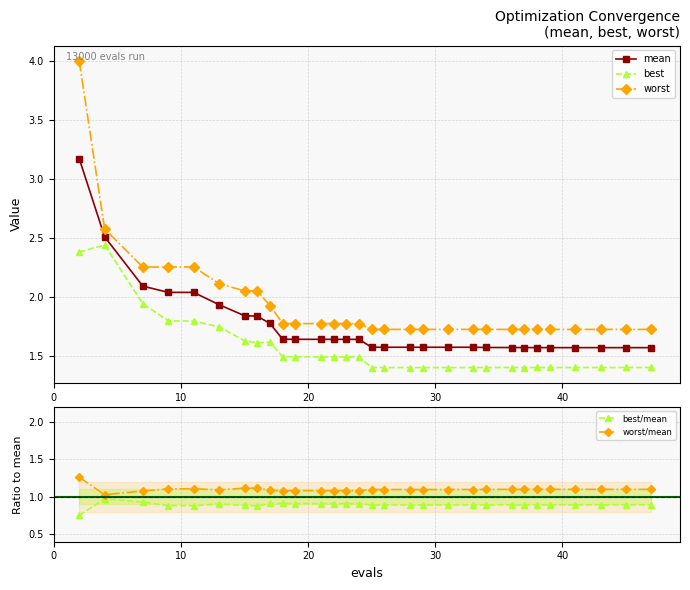

True or false: best/mean and worst/mean cross at least once.

False